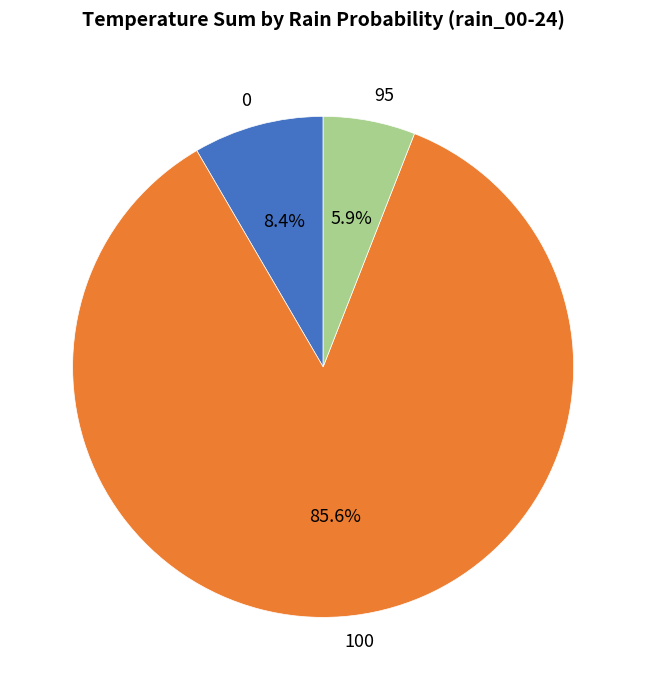

To the nearest percent, what is the average slice percentage?

33%